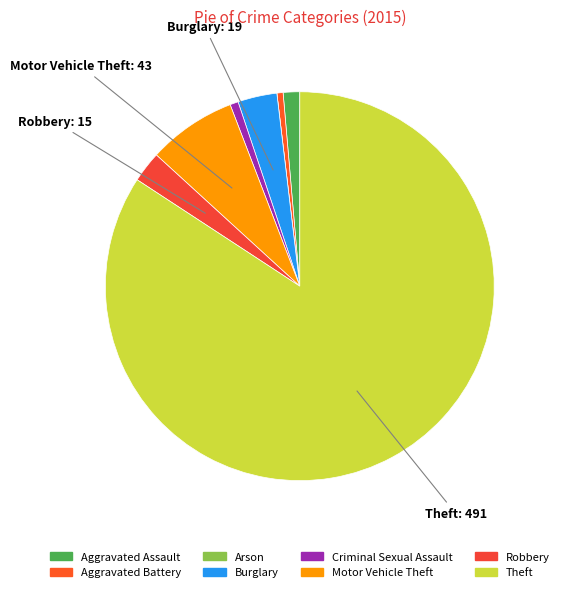

Is Criminal Sexual Assault the majority of the pie?

No